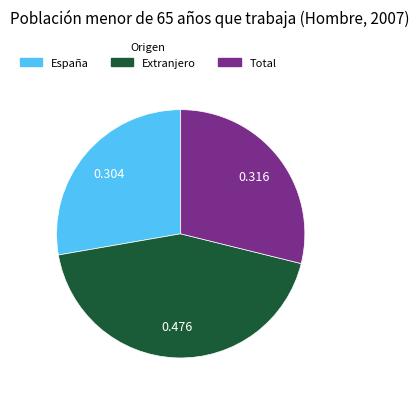

What is the smallest slice in the pie chart?

España